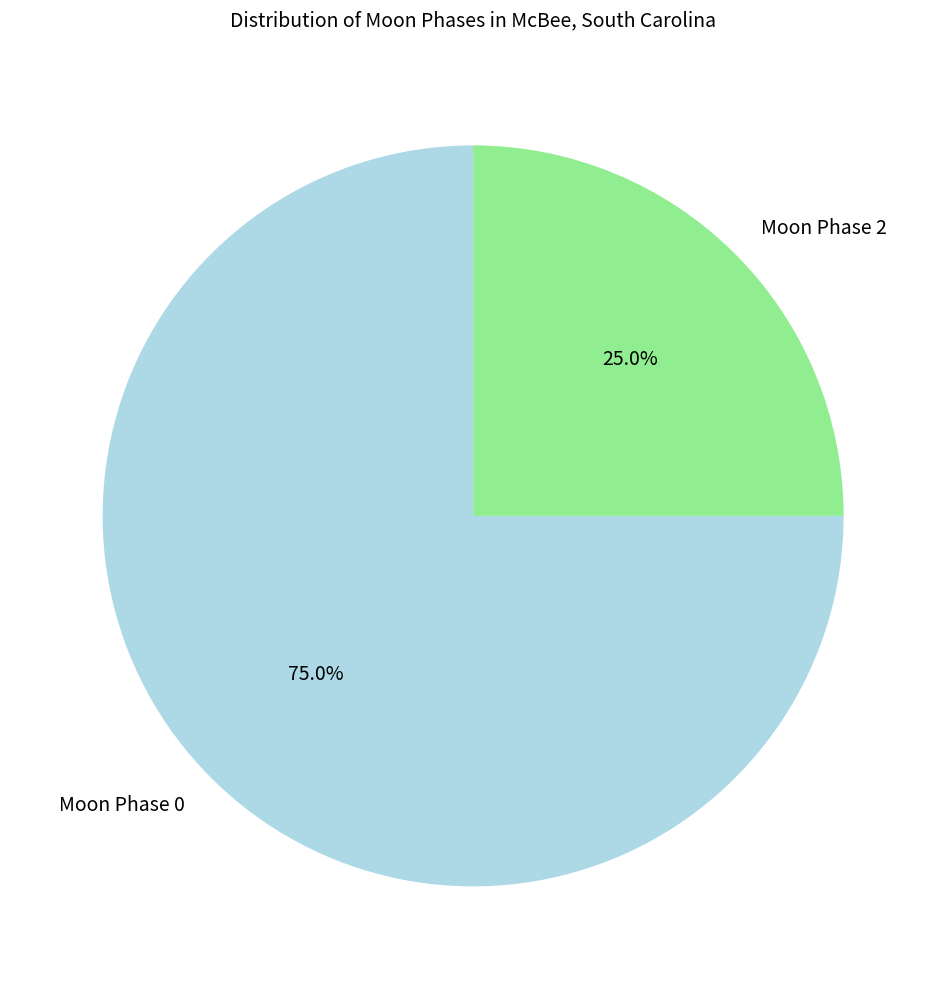

Does any single category account for the majority?

Yes